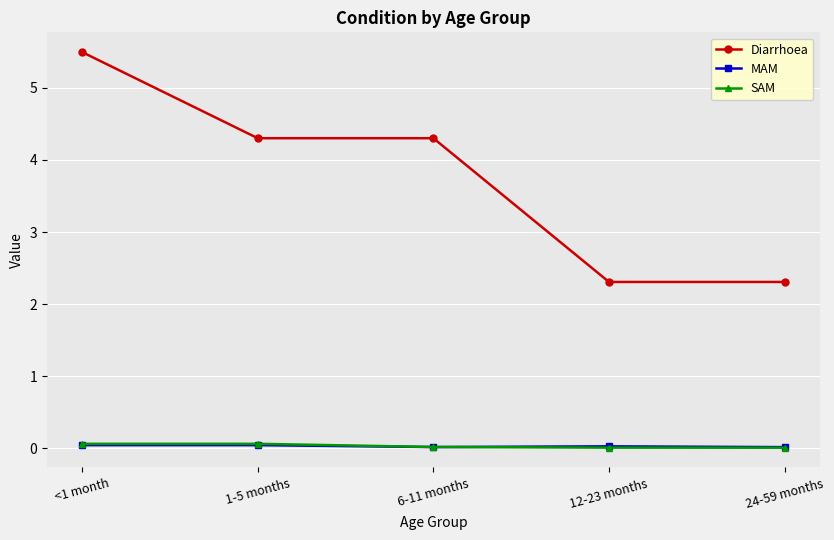

True or false: Diarrhoea has a value of 5.5 at <1 month.

True